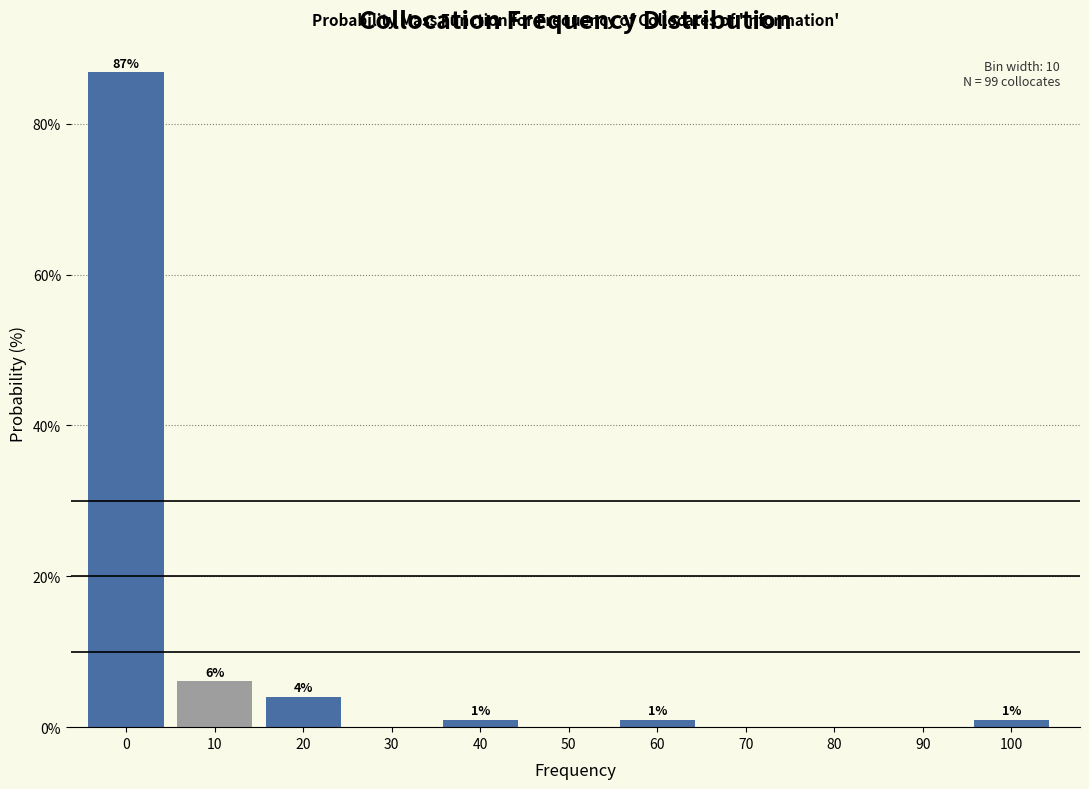

At which label is the value closest to 43?

10